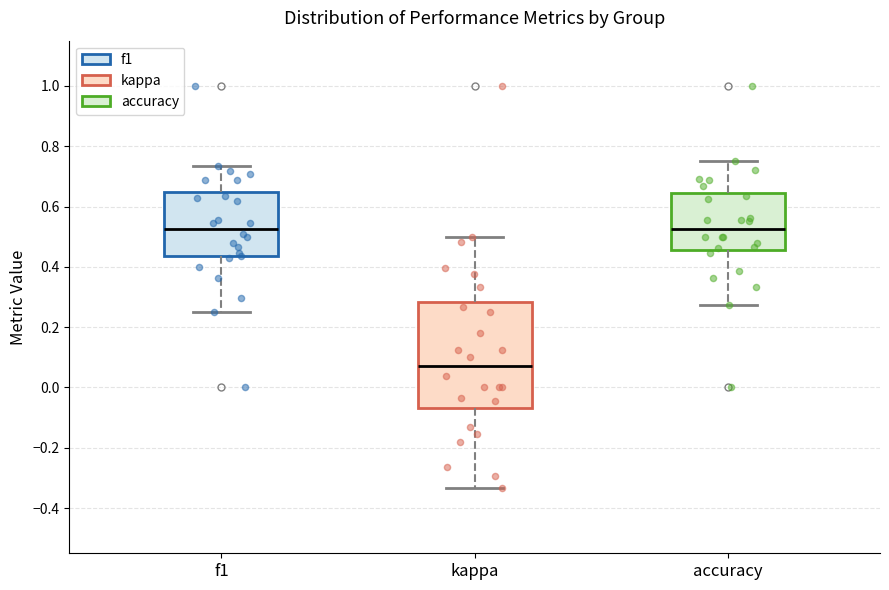

Comparing the boxes themselves (not the whiskers), which one is the tallest?

kappa